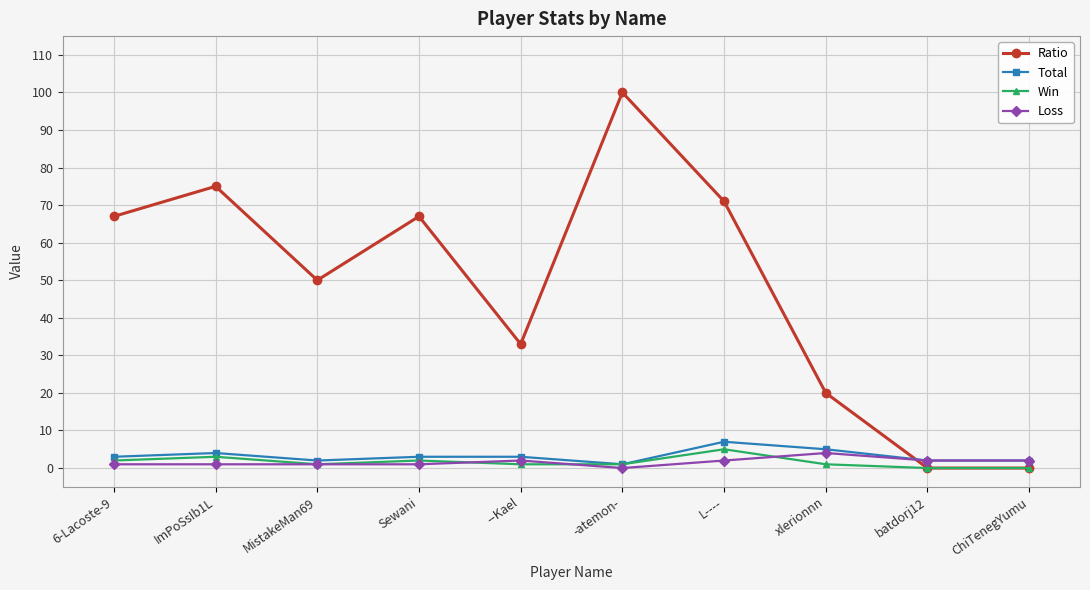

What is the spread (max minus min) of values at xlerionnn?

19